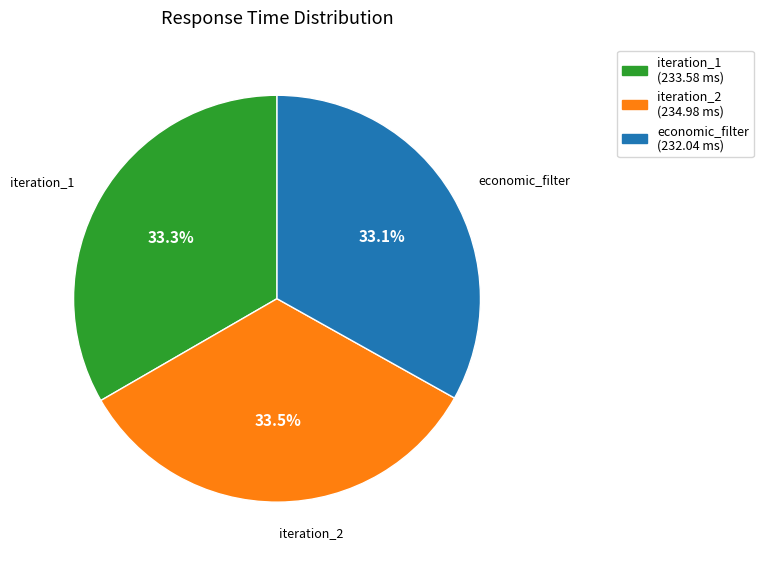

Is economic_filter (232.04 ms) the majority of the pie?

No